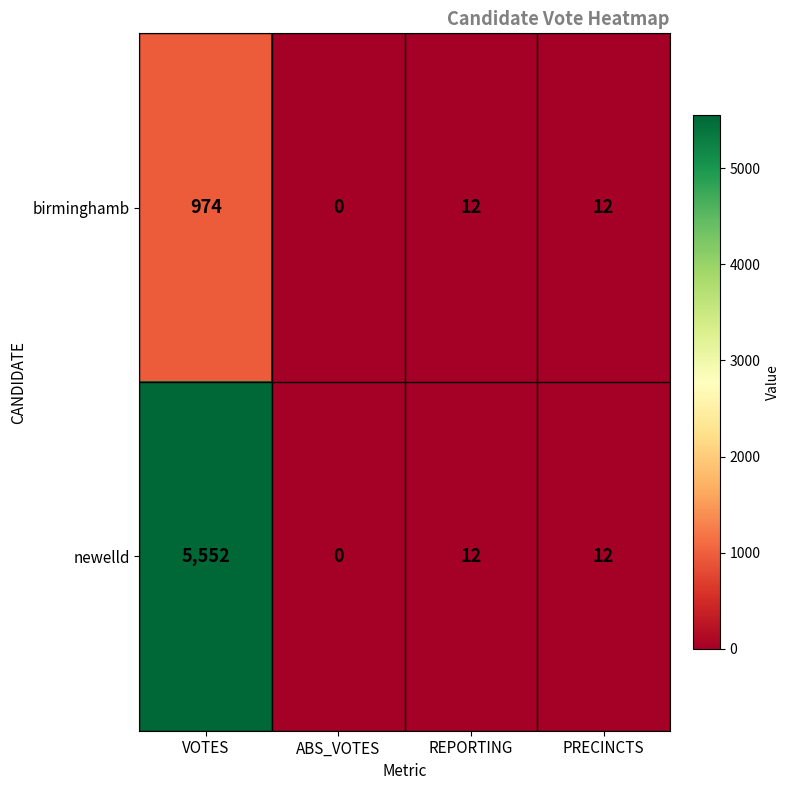

Where does the newelld series first go above 12?

VOTES